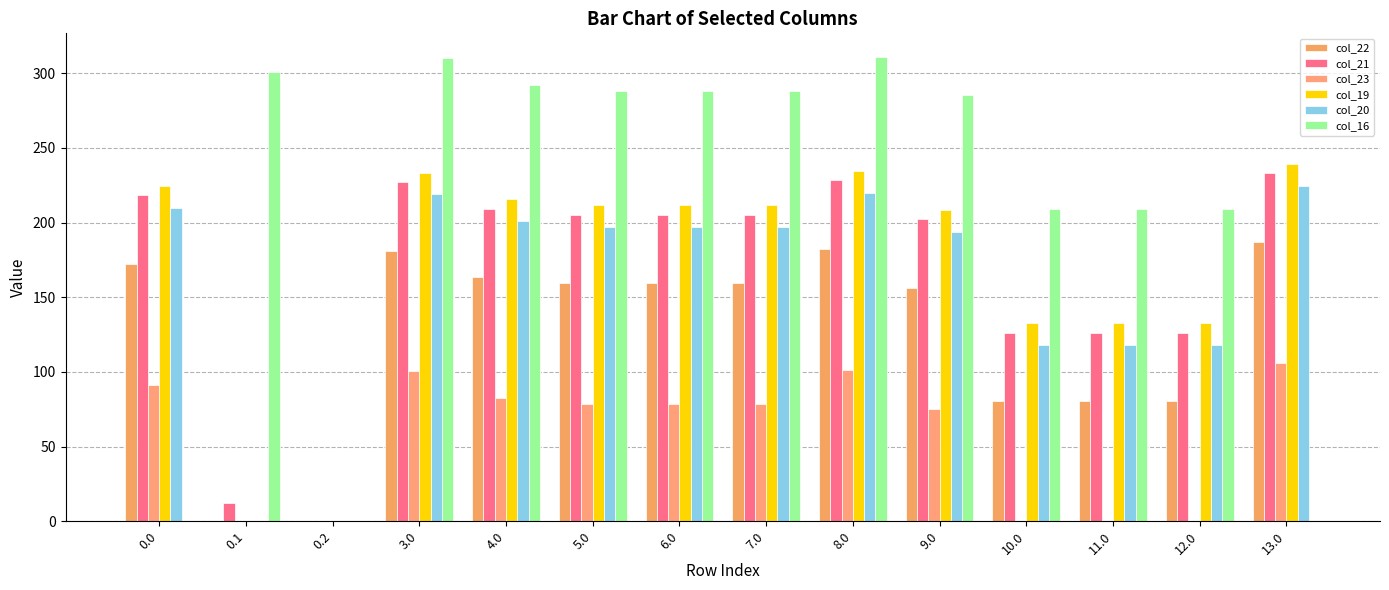

What is the difference between the maximum and minimum values in the col_19 series?

239.5